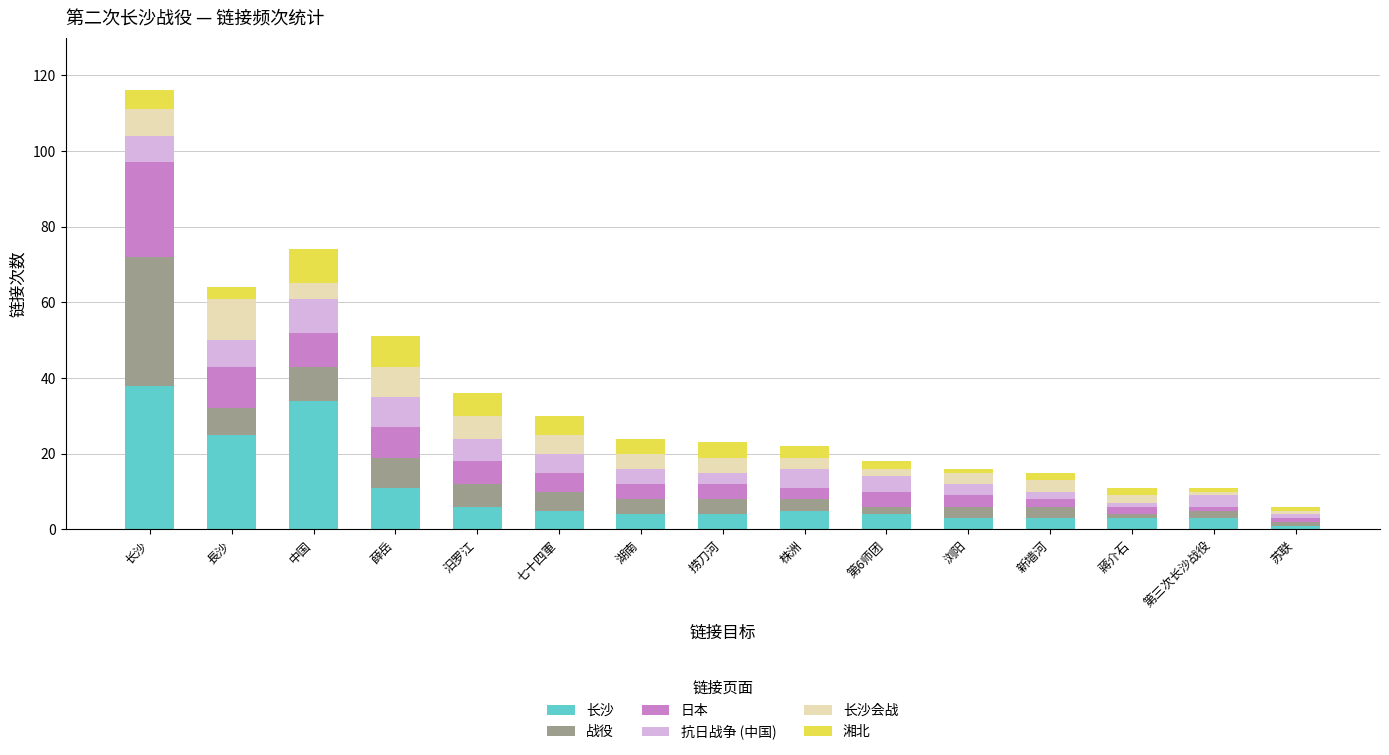

What is the difference between the maximum and minimum values in the 长沙 series?

37